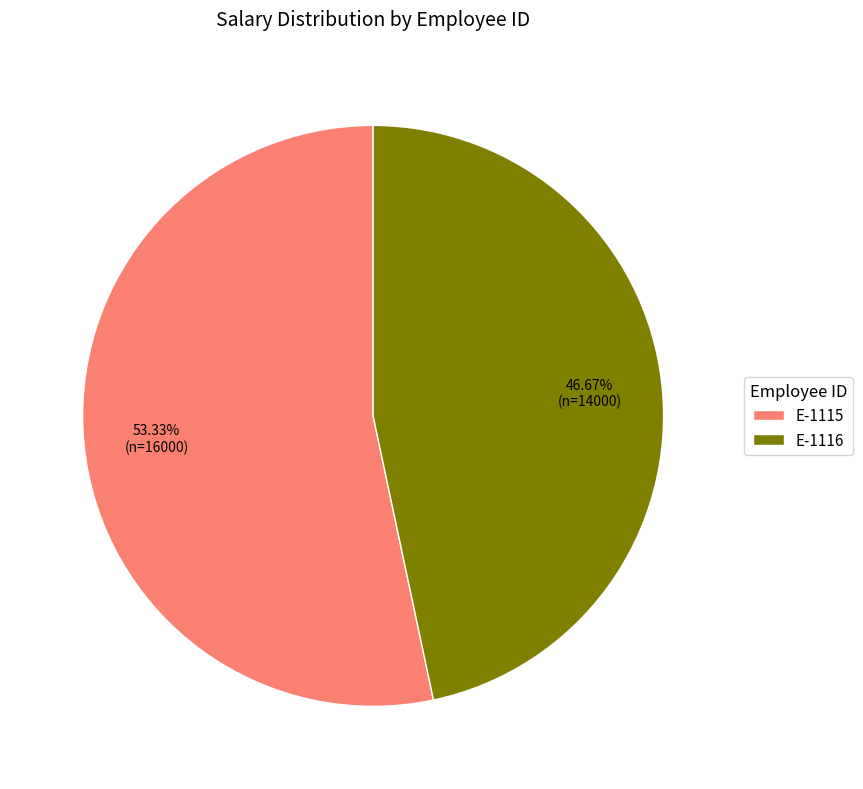

Count the number of slices in the pie.

2